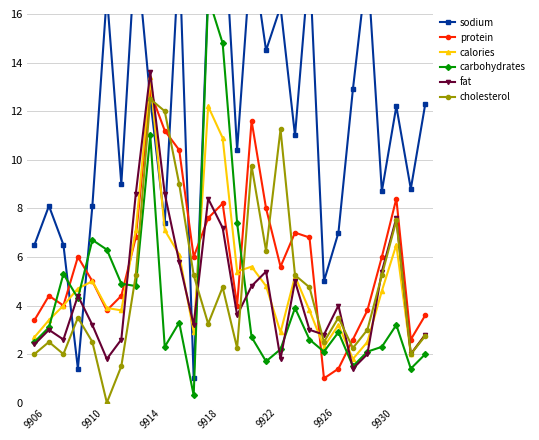

How many interior local valleys does the protein series have?

7